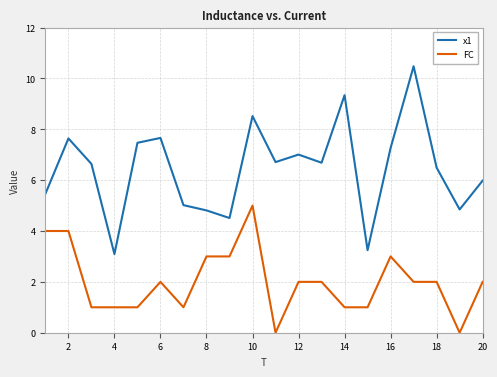

Which series has the largest total across all categories?

x1